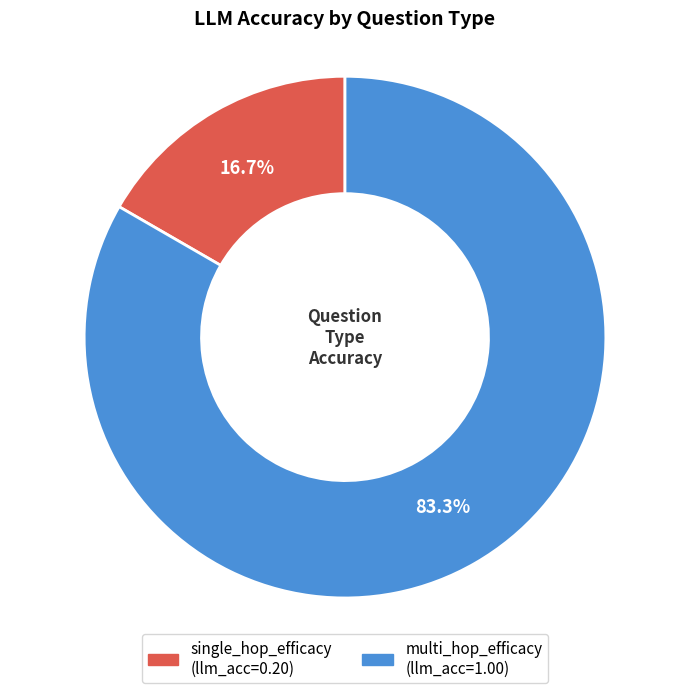

Is it true that single_hop_efficacy is 24% of the pie?

False